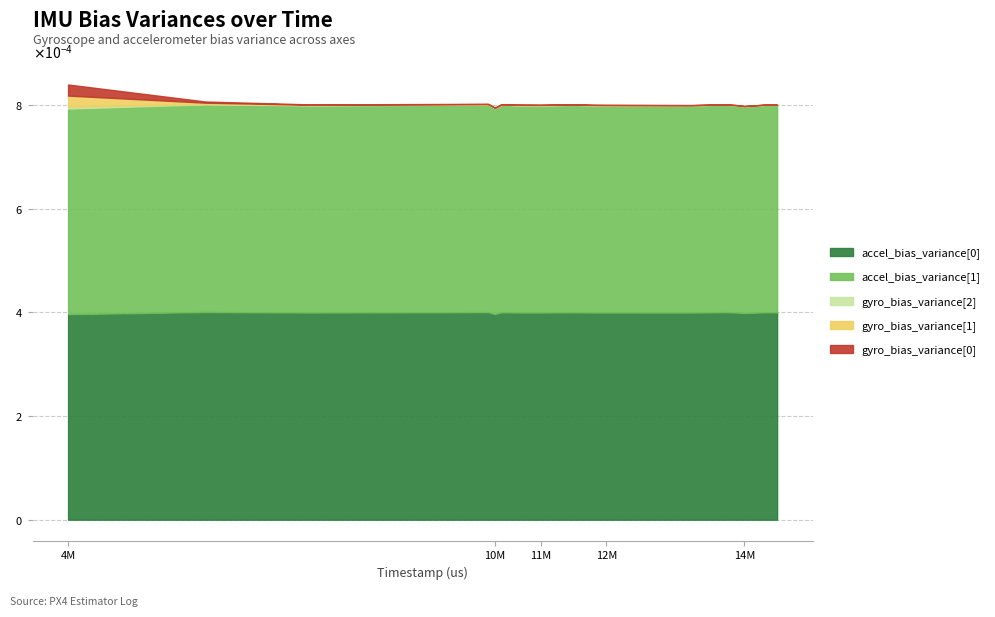

List the labels in order of gyro_bias_variance[1] value, smallest first.

14913000, 14813000, 14713000, 14413000, 14313000, 14113000, 13610000, 12310000, 12210000, 12110000, 11813000, 11310000, 10910000, 10810000, 10713000, 10613000, 10509000, 7802000, 6202000, 4110000